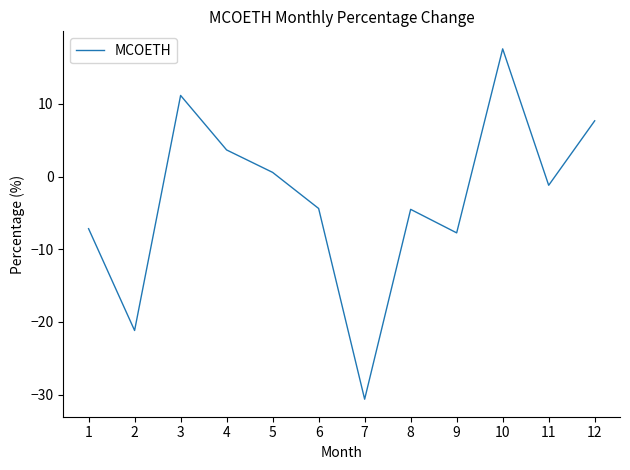

What is the difference between the values at 9 and 6?

3.4